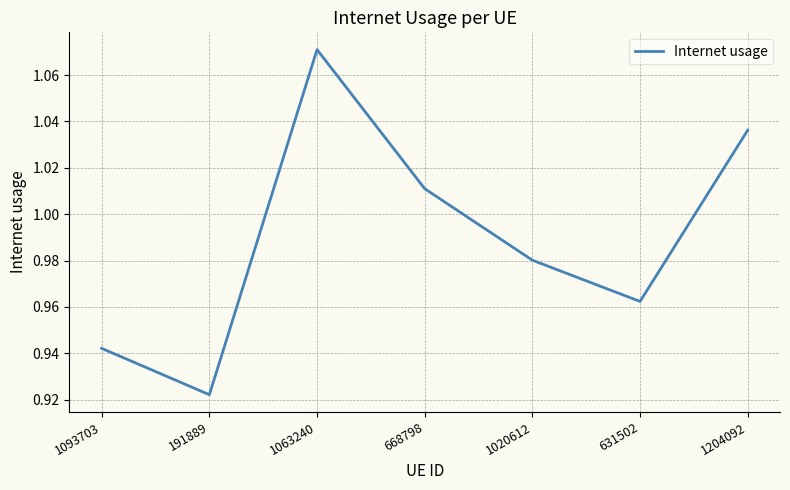

At which label is the value closest to 0?

191889